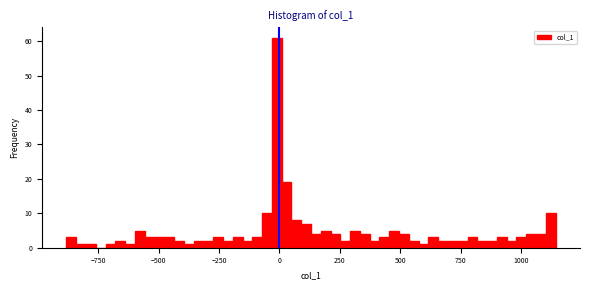

Around what value on the x-axis is the tallest bar? Give the approximate position of its centre, as read against the axis.

0